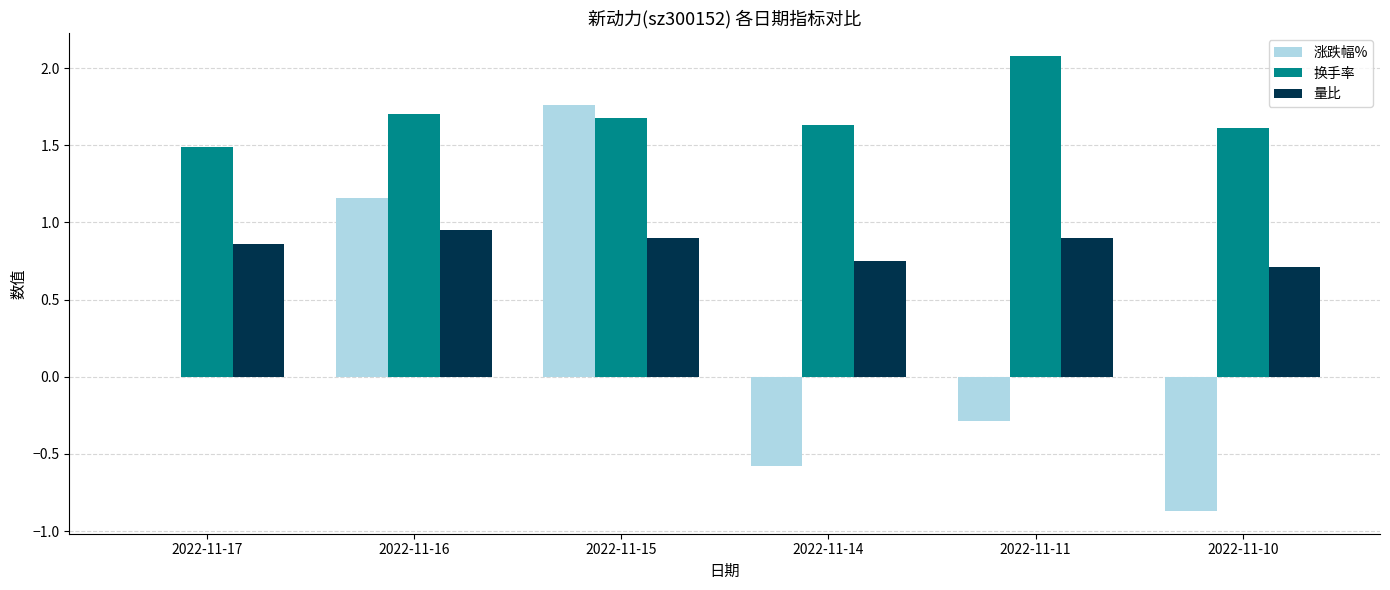

Is the value of 涨跌幅% at 2022-11-11 greater than the value of 量比 at 2022-11-16?

No